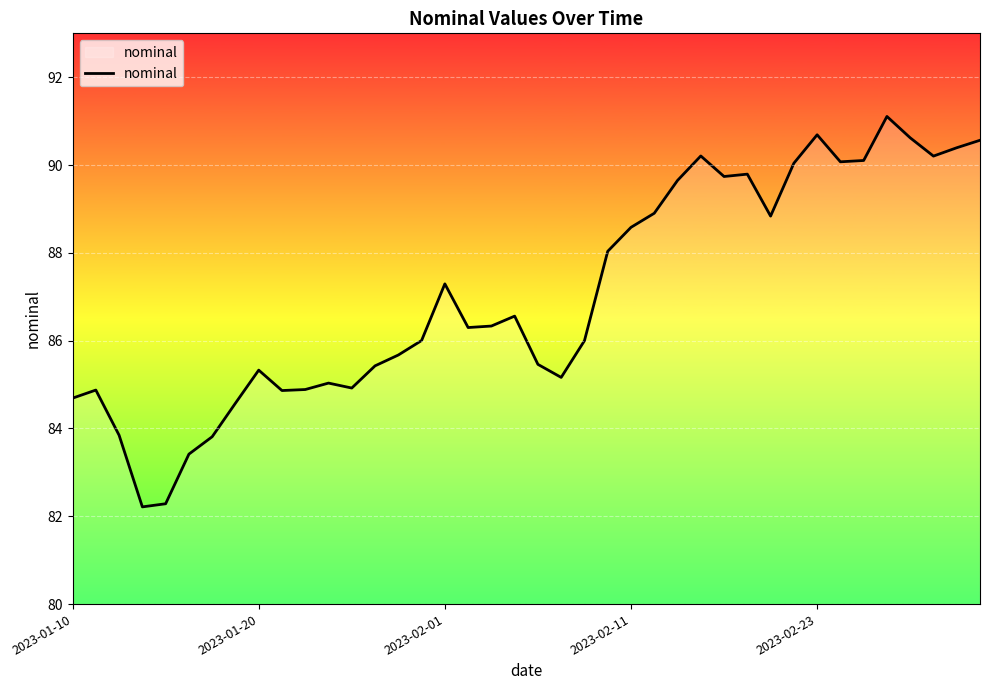

What is the smallest value displayed?

82.2